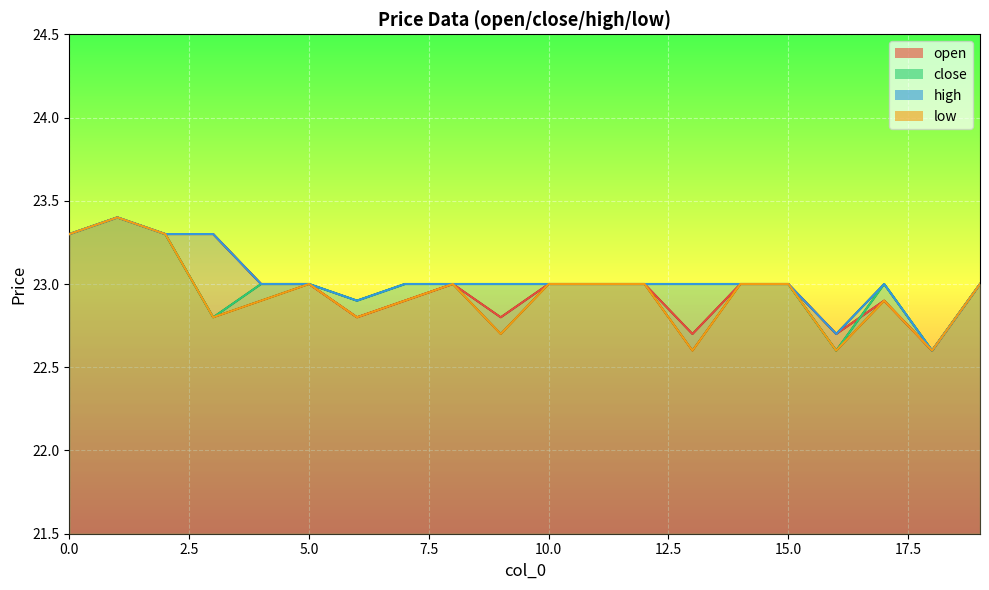

True or false: open and high intersect in this chart.

False